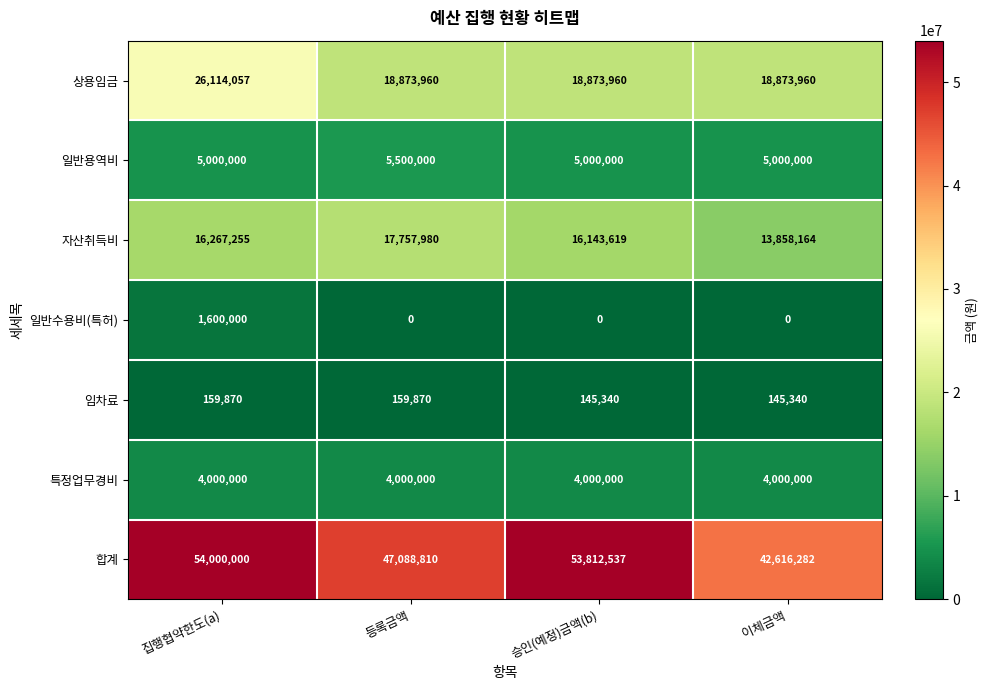

The 상용임금 series shows 26120881 at 등록금액. True or false?

False